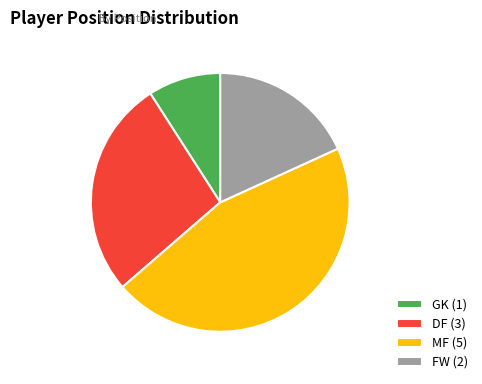

Does any single category account for the majority?

No